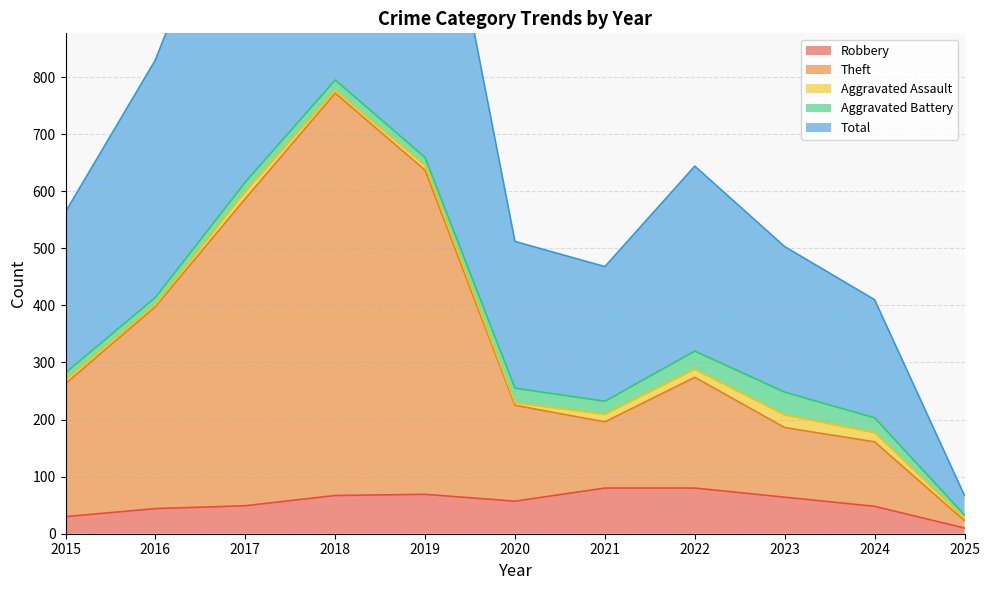

What value does the Total series have at 2025?

67